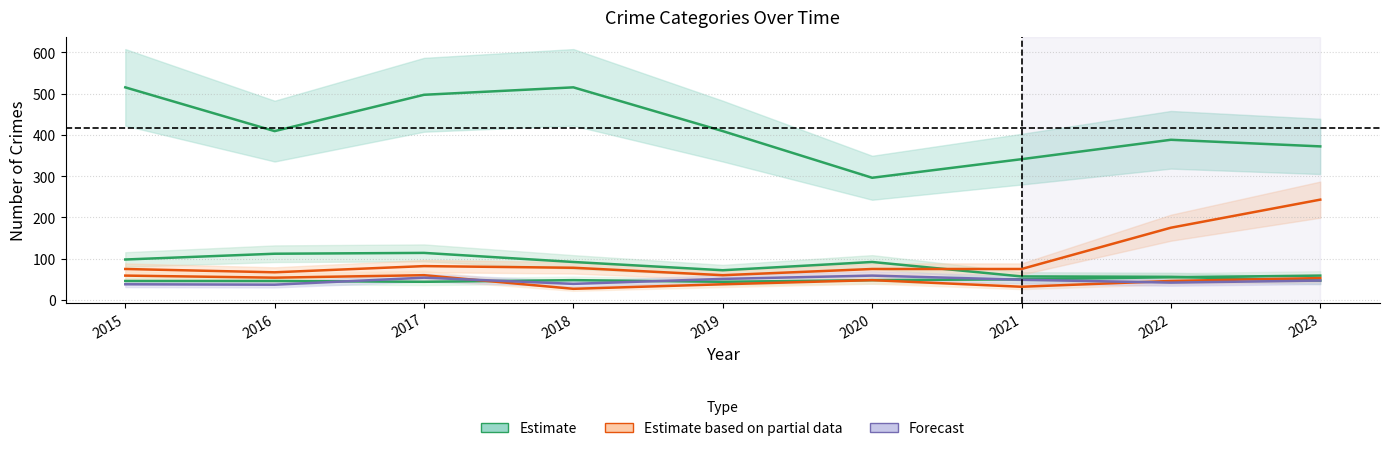

At which label does Motor Vehicle Theft first exceed 75?

2017